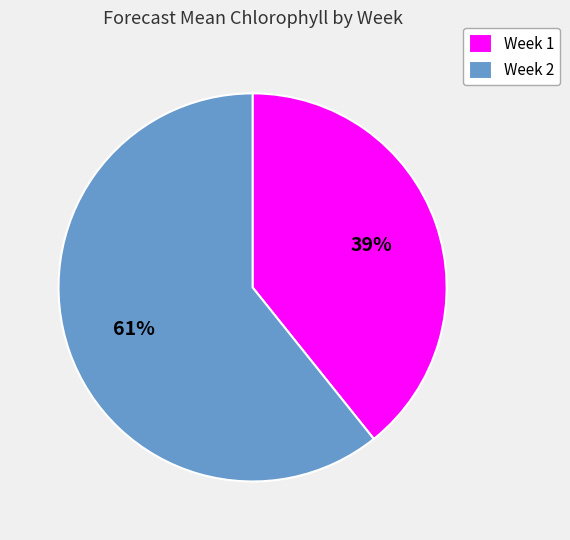

To the nearest percent, what portion does Week 2 represent?

61%